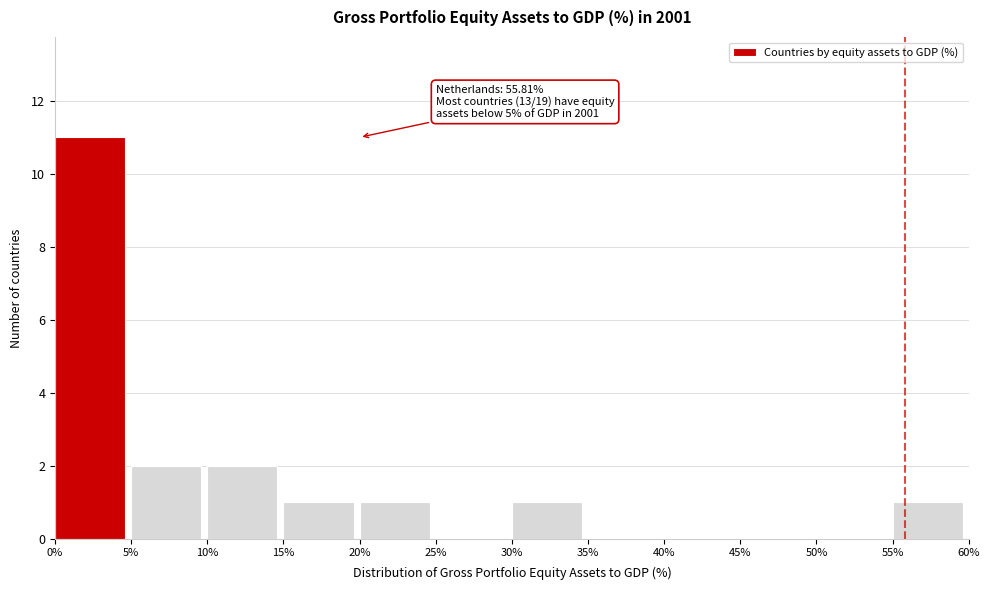

Over which range of the x-axis is the bar tallest?

0% to 5%